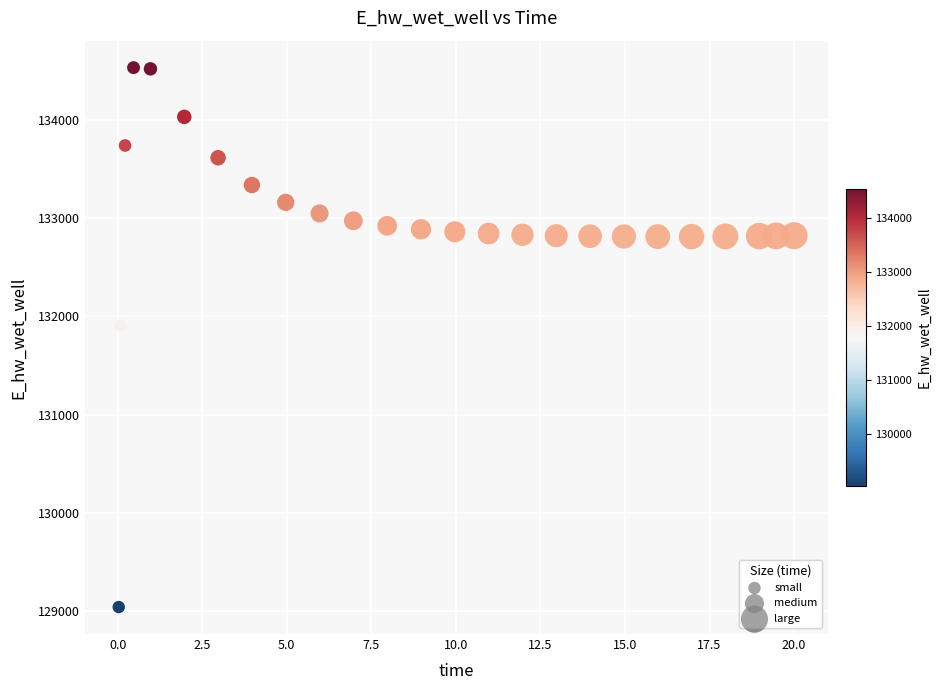

What is the range of X values (max minus min)?

20.0